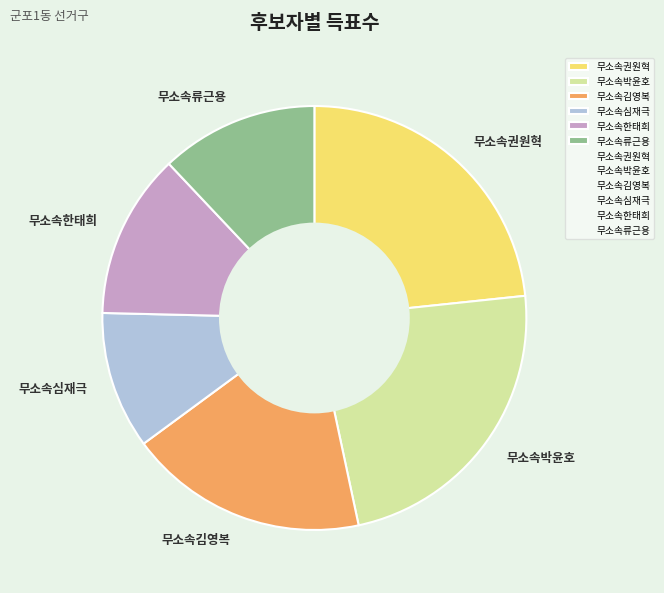

Is it true that 무소속박윤호 is 23% of the pie?

True